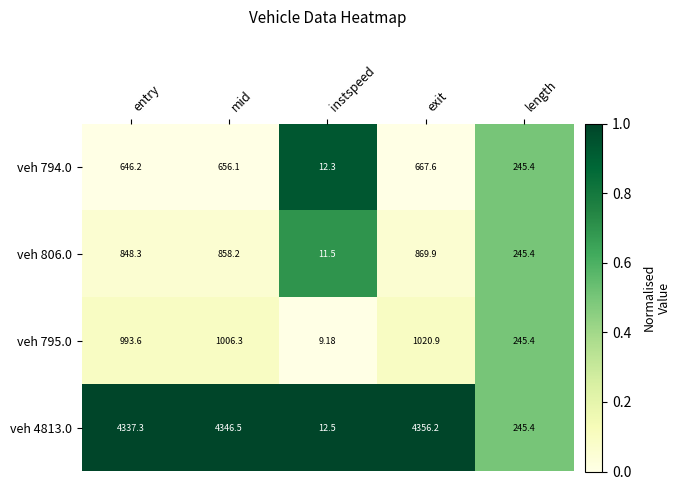

At which label is veh 794.0 closest to 339?

length